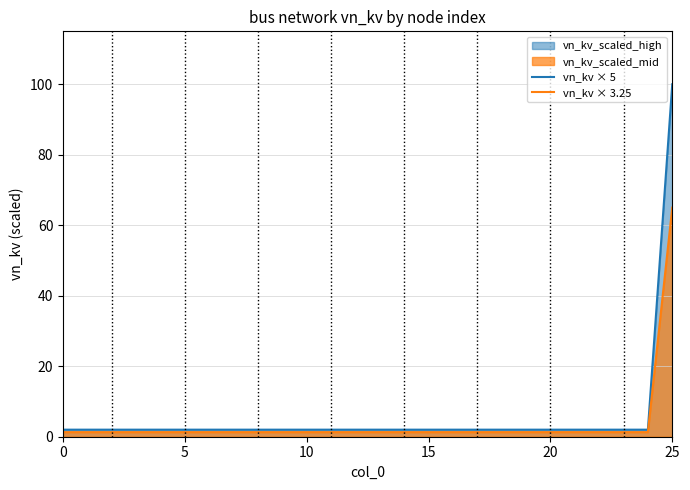

True or false: vn_kv × 3.25 and vn_kv × 5 cross at least once.

False